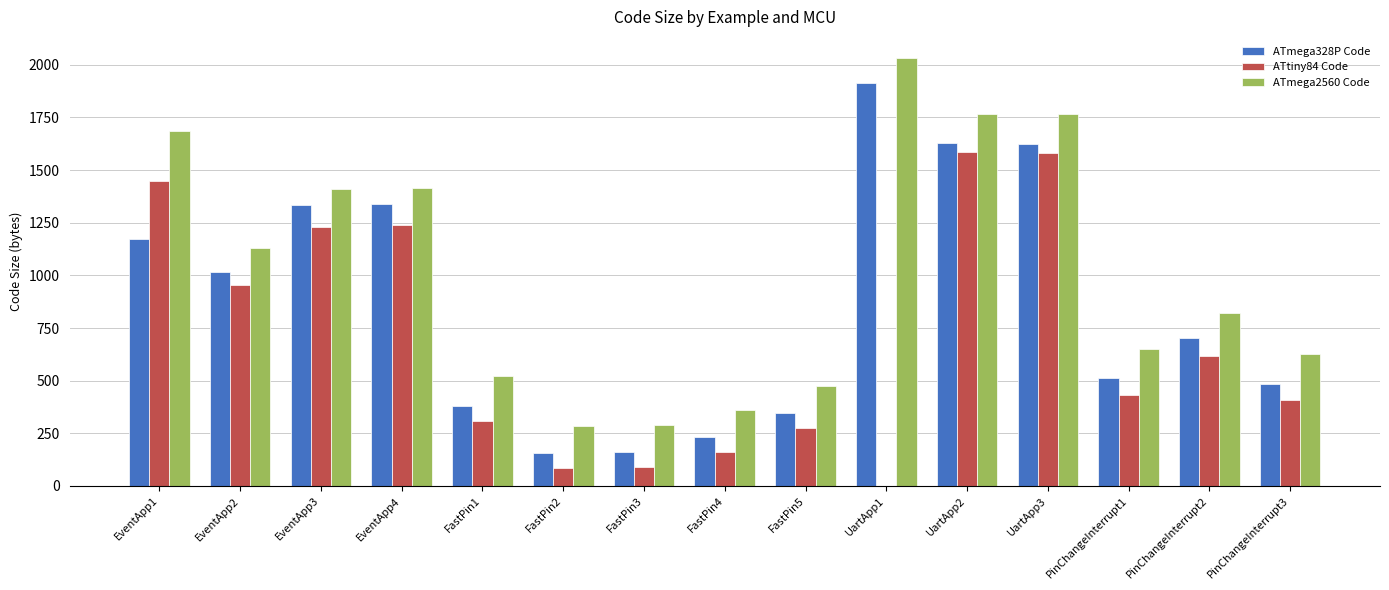

The value of ATtiny84 Code at PinChangeInterrupt2 is 858. True or false?

False